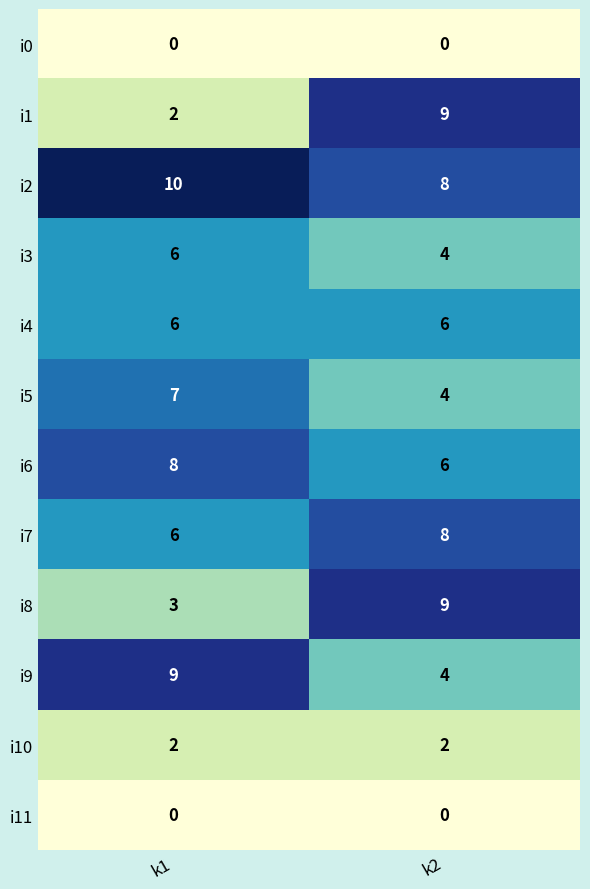

True or false: i9 has a value of 9 at k1.

True